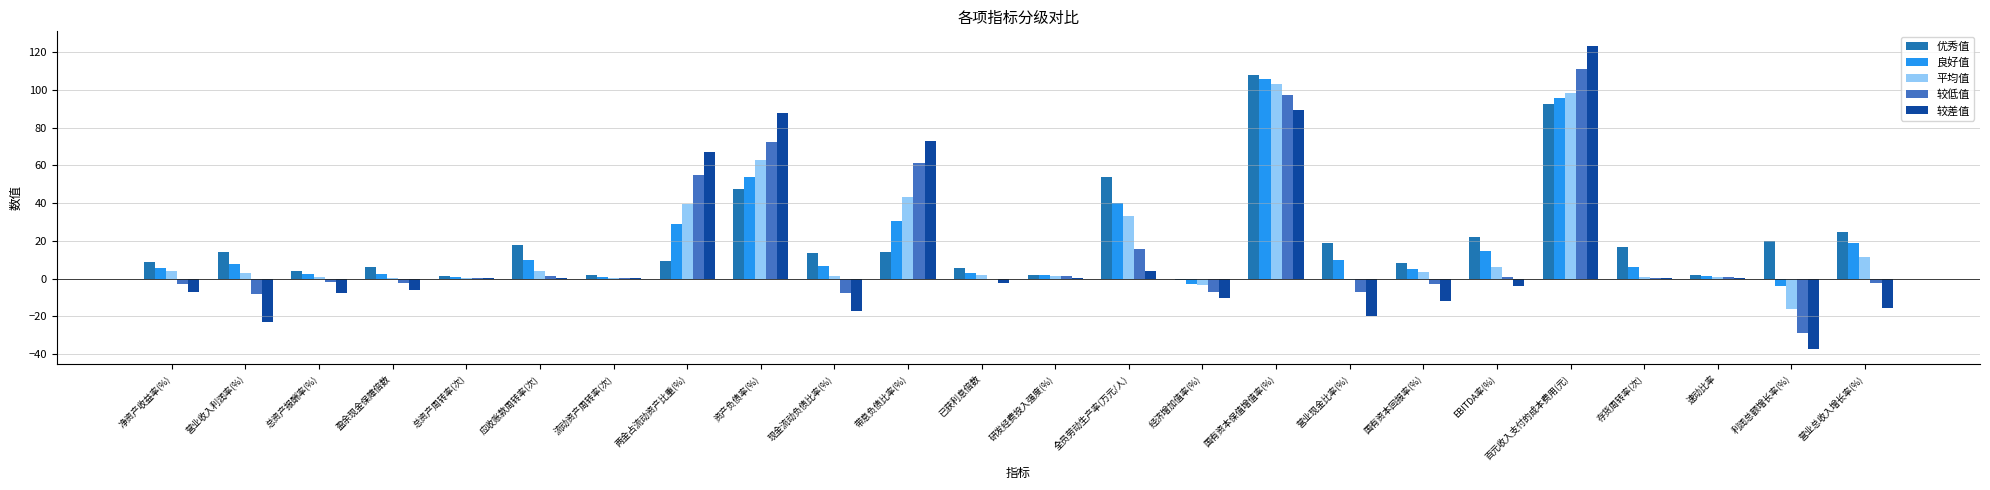

Which category has the highest value across all series?

百元收入支付的成本费用(元)